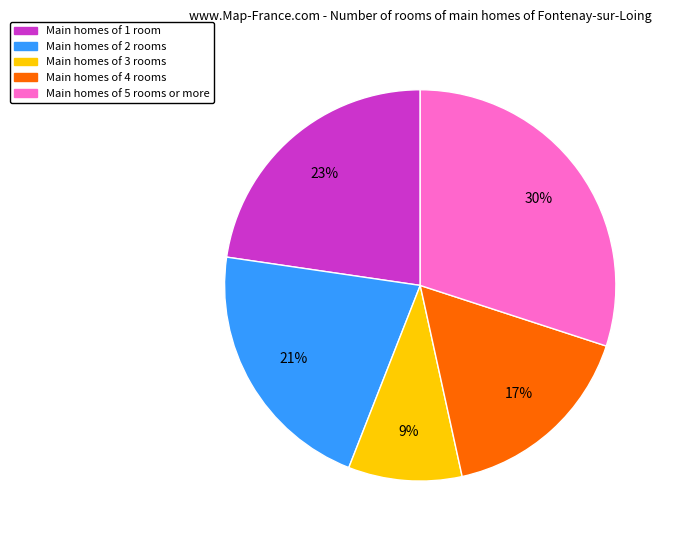

Is there any slice that represents more than half of the pie?

No